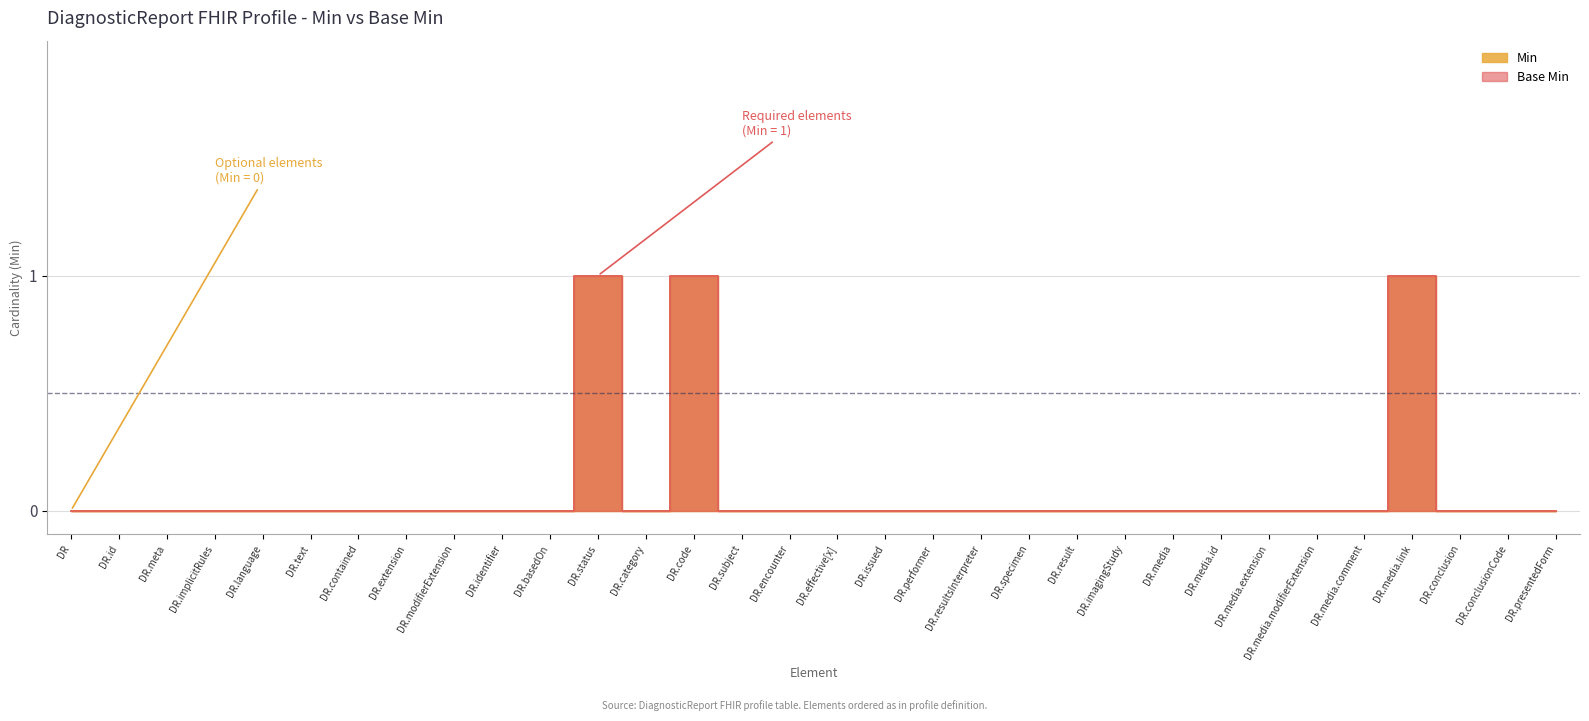

What is the label of the 23rd point from the left?

DR.imagingStudy